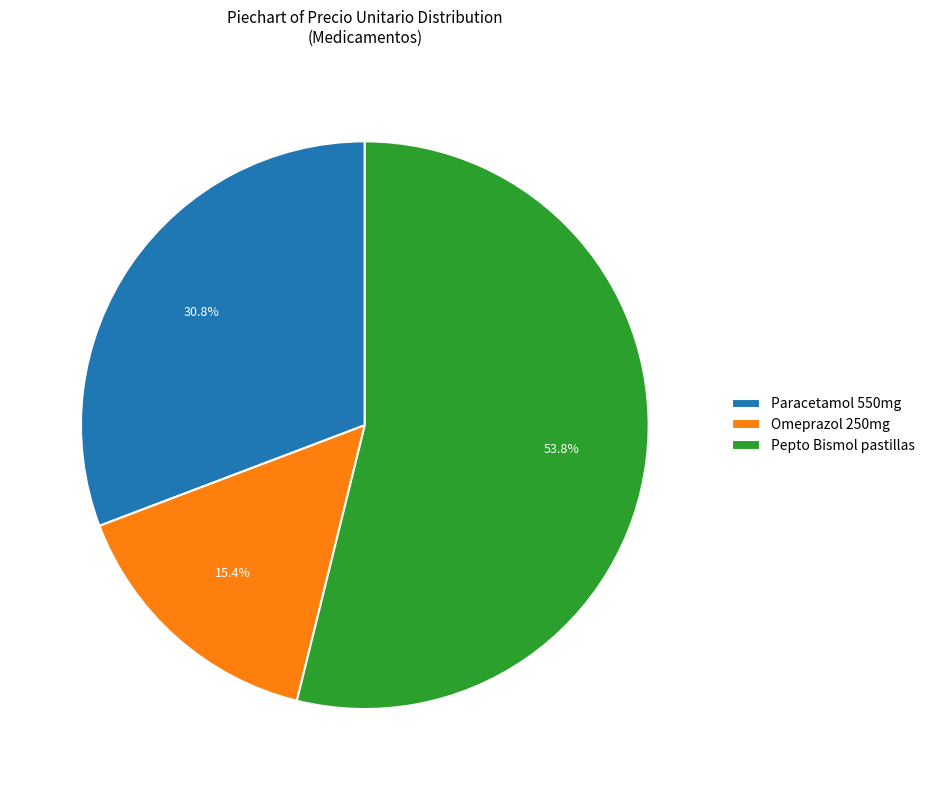

To the nearest percent, what percentage of the pie is Omeprazol 250mg?

15%